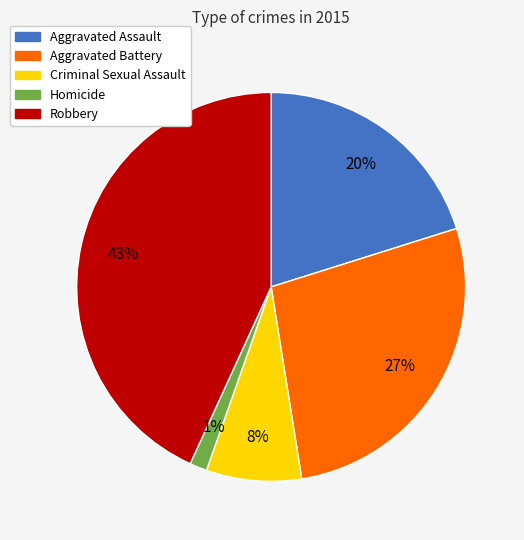

To the nearest percent, what portion does Robbery represent?

43%